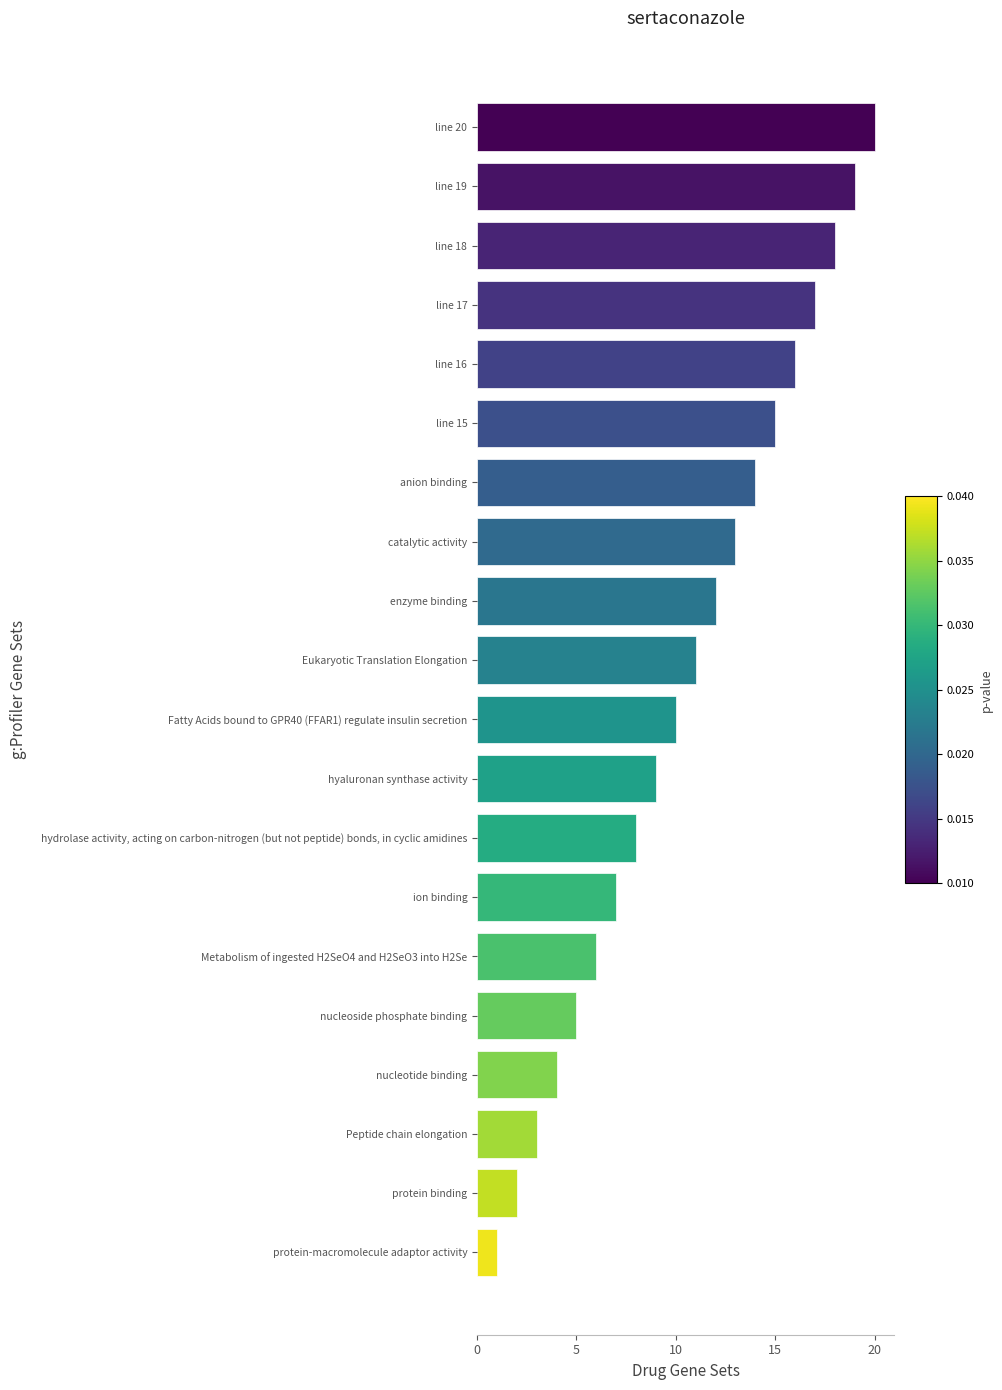

What is the change in value from hyaluronan synthase activity to Eukaryotic Translation Elongation?

+2